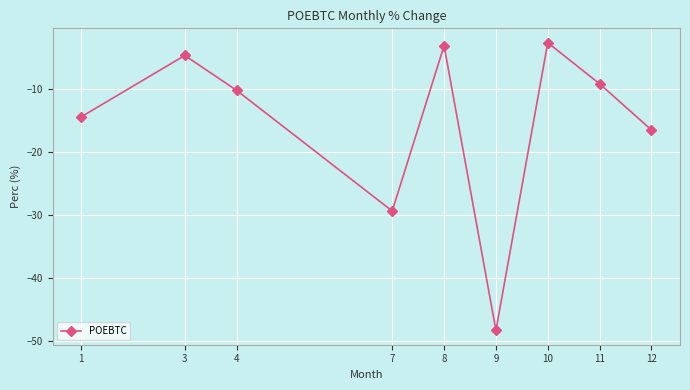

True or false: the data shows -5.0 at 4.

False